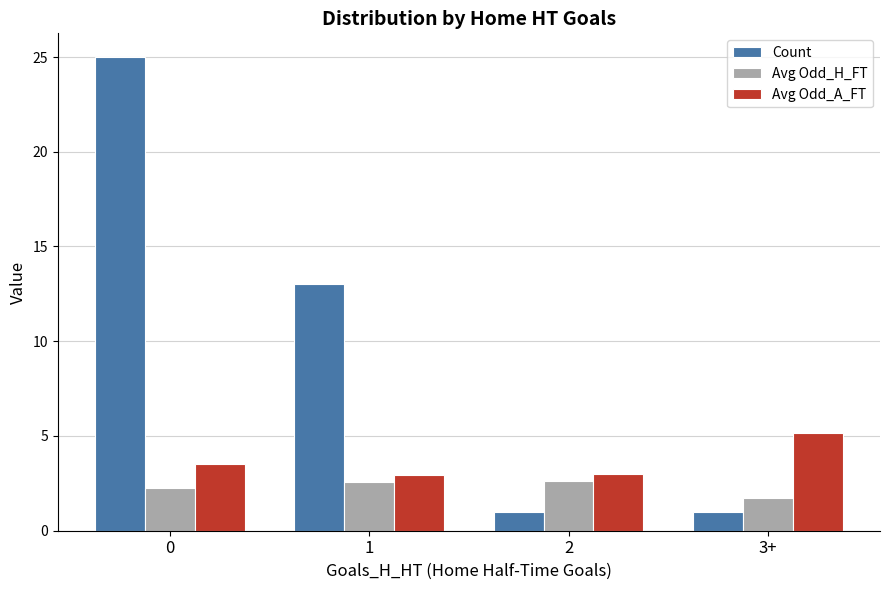

Which series has the largest range (max minus min)?

Count